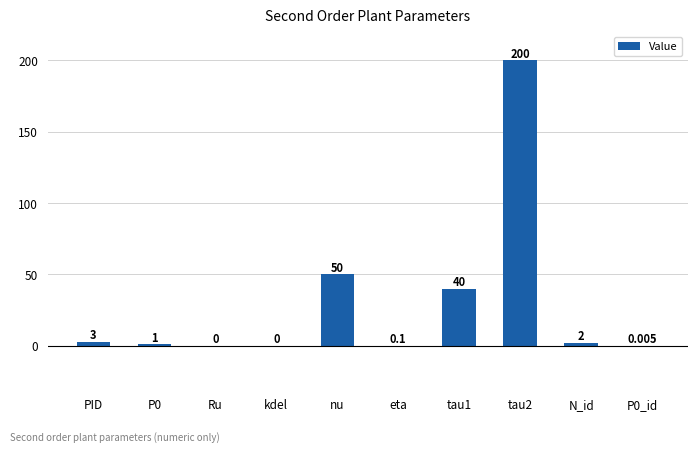

True or false: the data shows 70.5 at tau1.

False